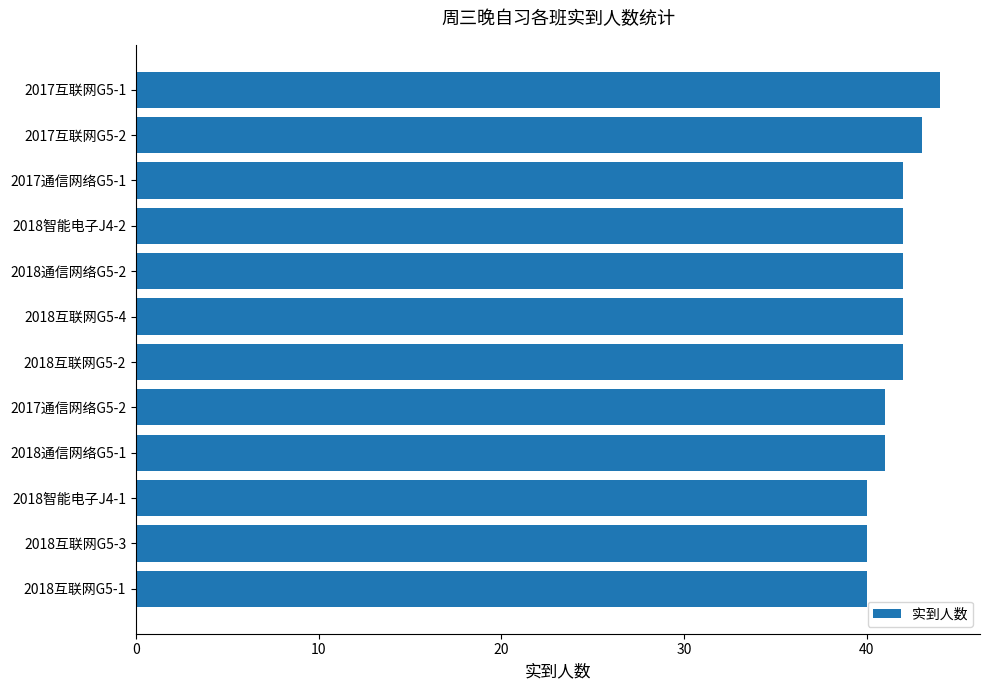

The value at 2018互联网G5-2 is 42. True or false?

True